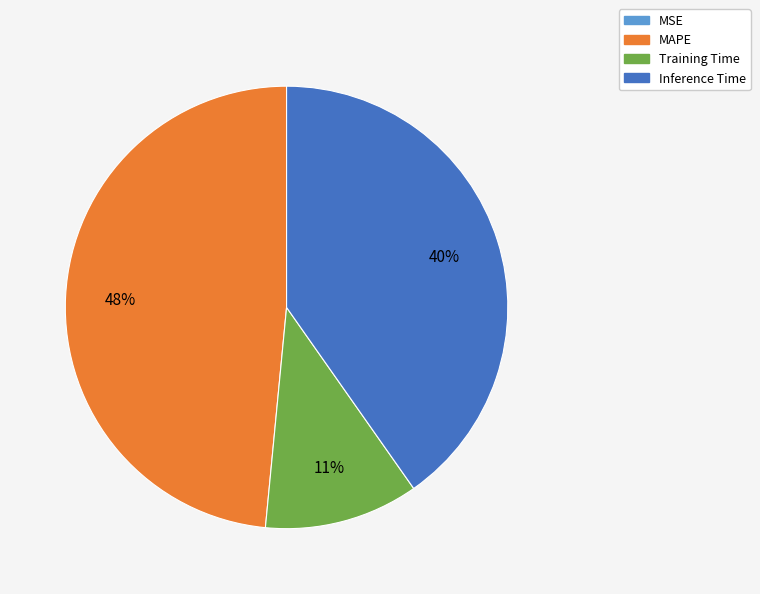

Does any single category account for the majority?

No